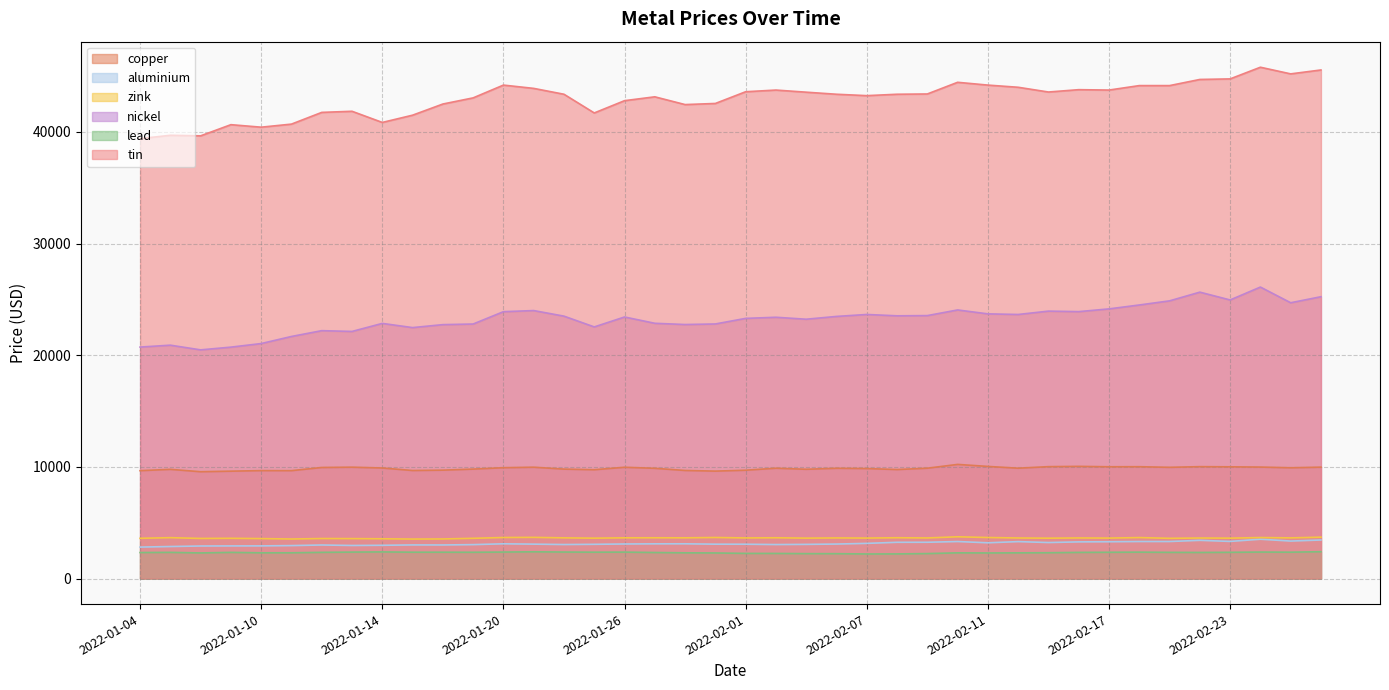

True or false: aluminium has more than 0 points higher than both neighbors.

True